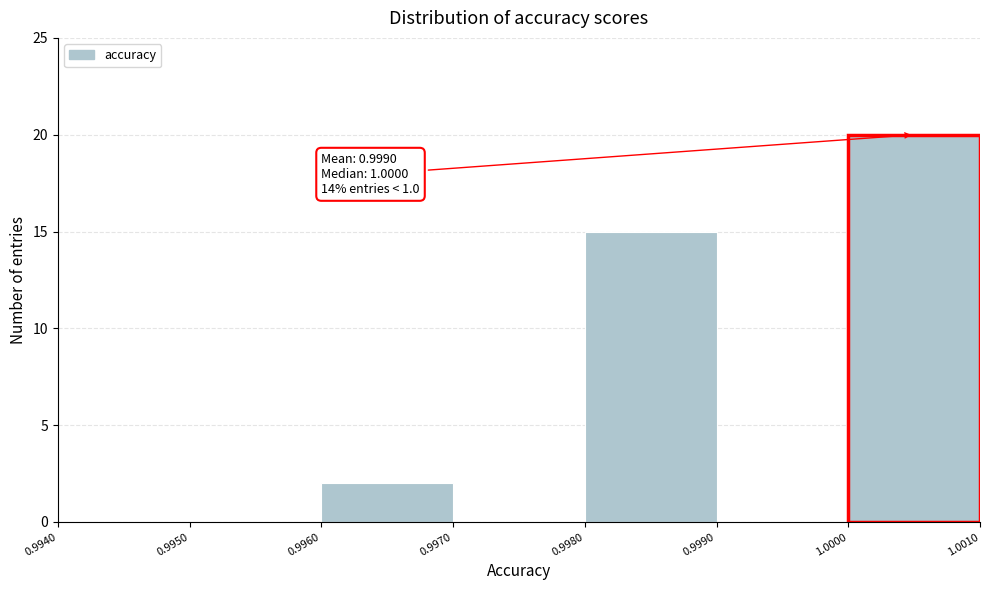

Over which range of the x-axis is the bar tallest?

1.0000 to 1.0010